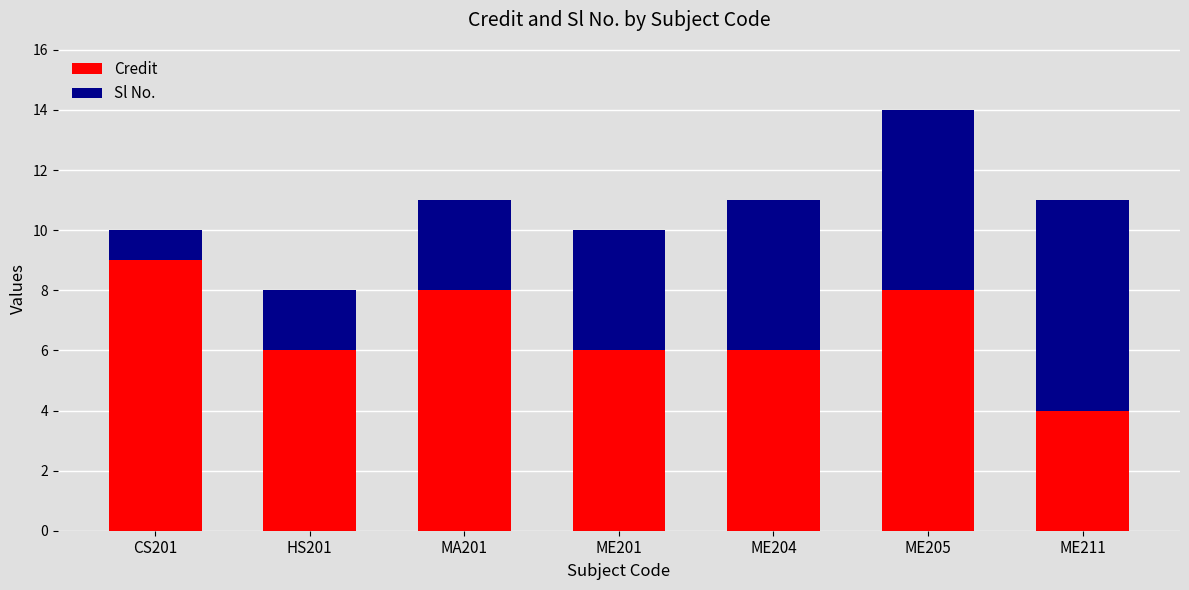

What is the total value across all series at ME205?

14